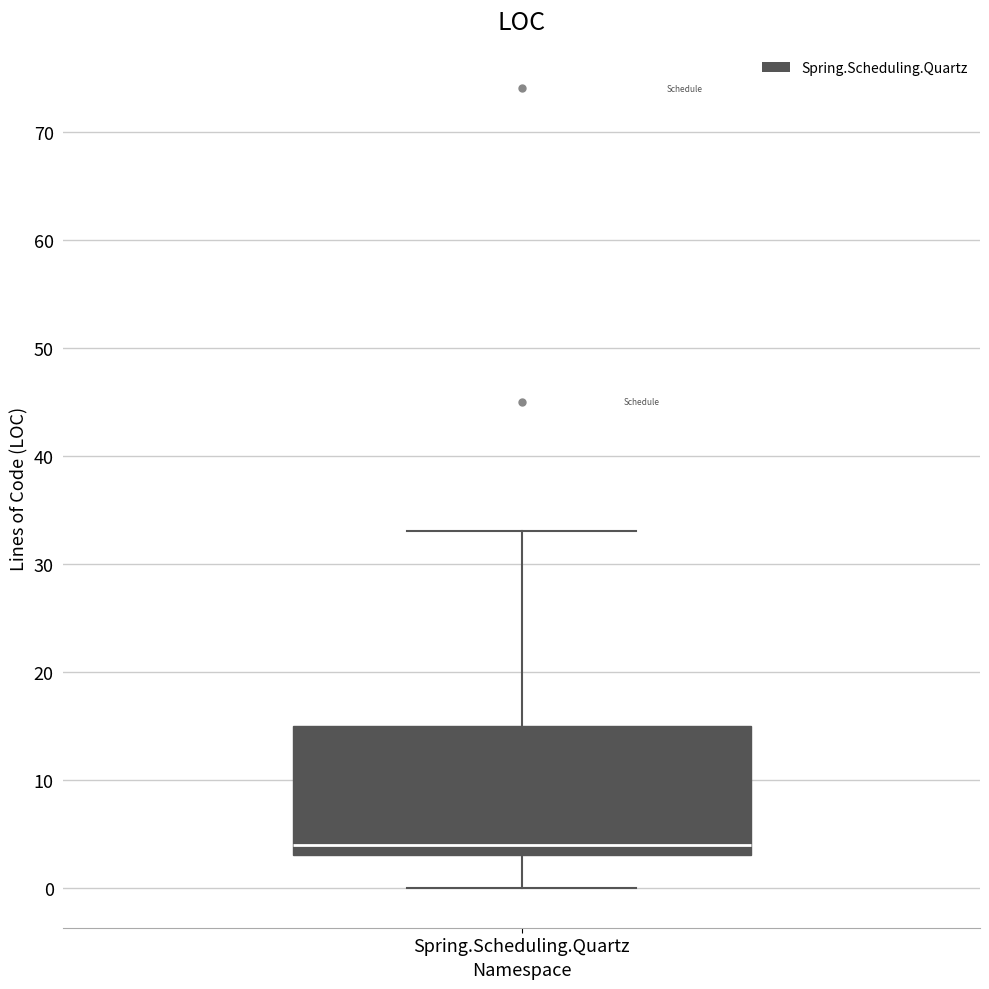

Where does the upper whisker of the box for Spring.Scheduling.Quartz end on the y-axis? The values are not printed on the chart, so give them approximately, as read against the axis.

33